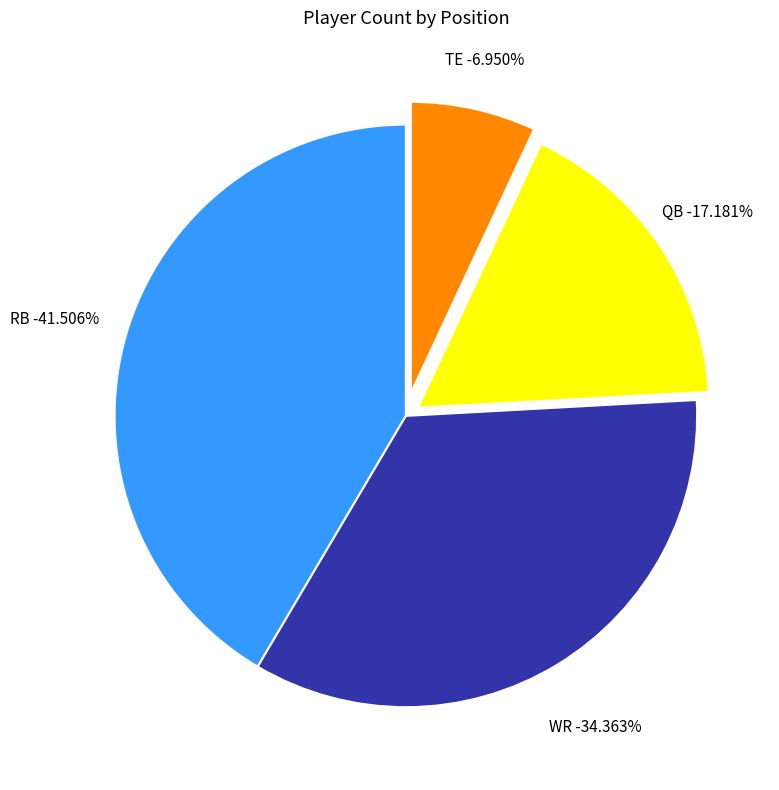

Which has a higher value, TE or WR?

WR